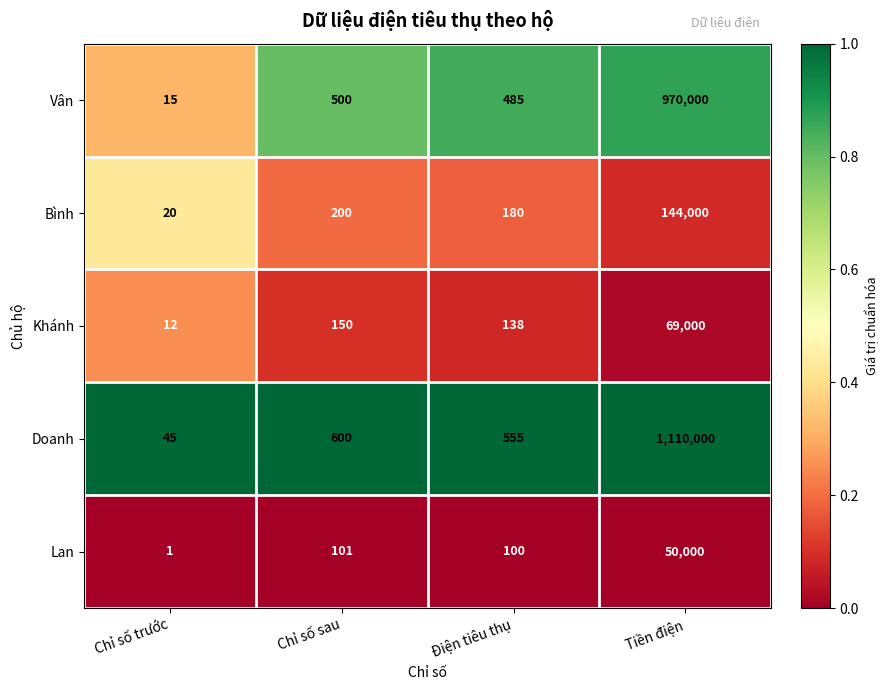

The value of Bình at Chỉ số sau is 200. True or false?

True